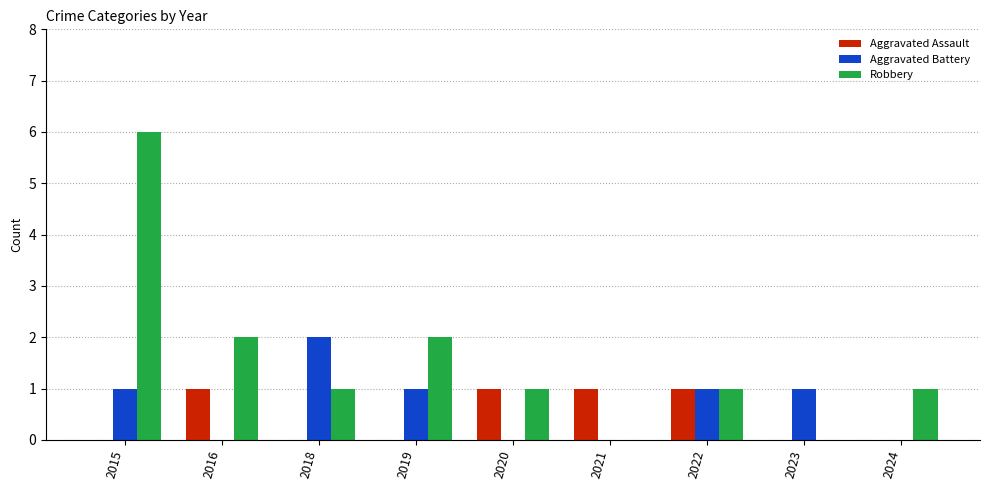

Count the number of categories in the chart.

9